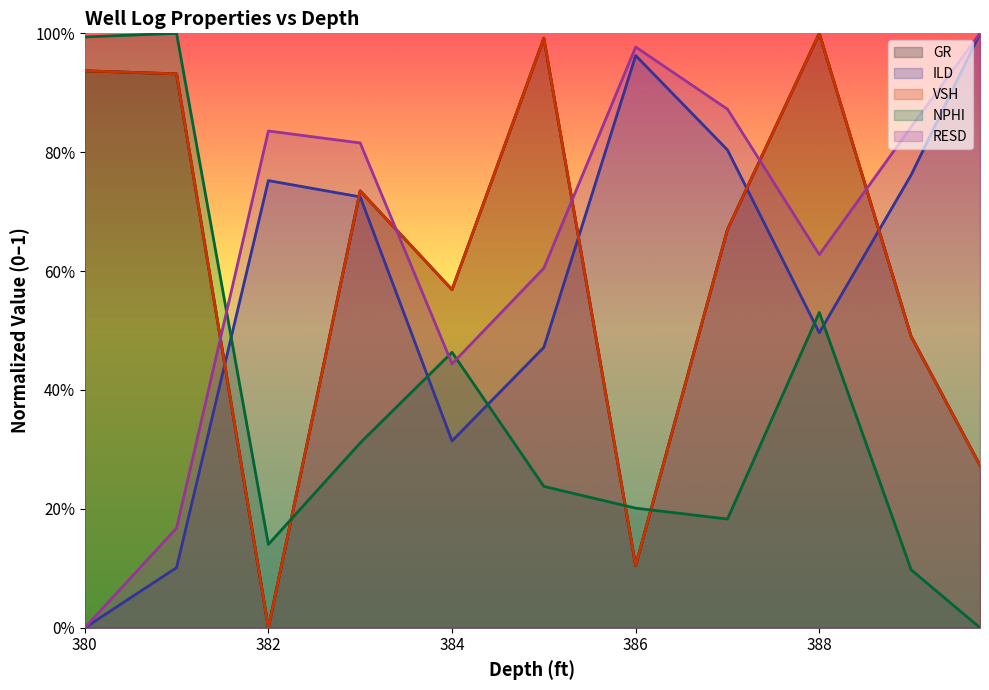

What is the difference between the highest and lowest values at 381.0?

0.9